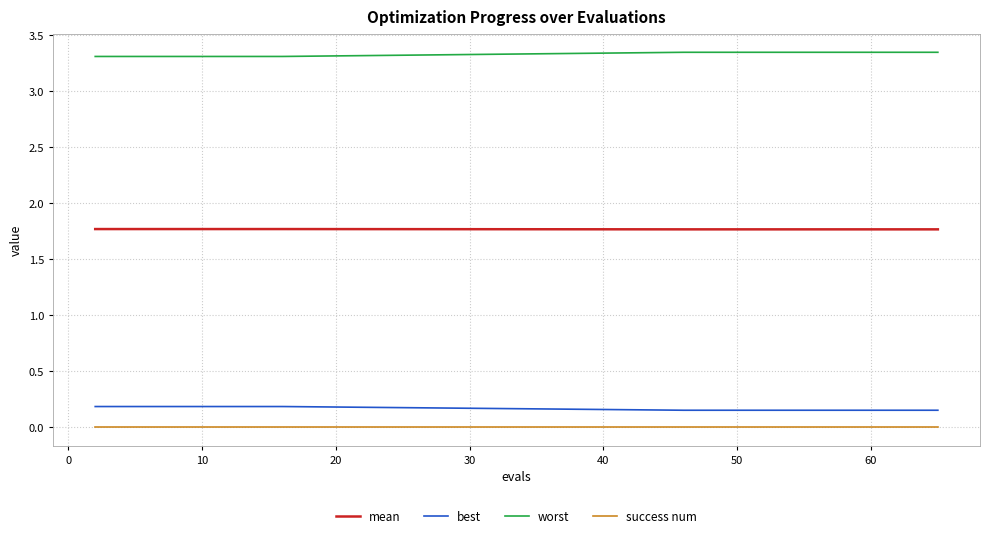

True or false: best and worst cross at least once.

False